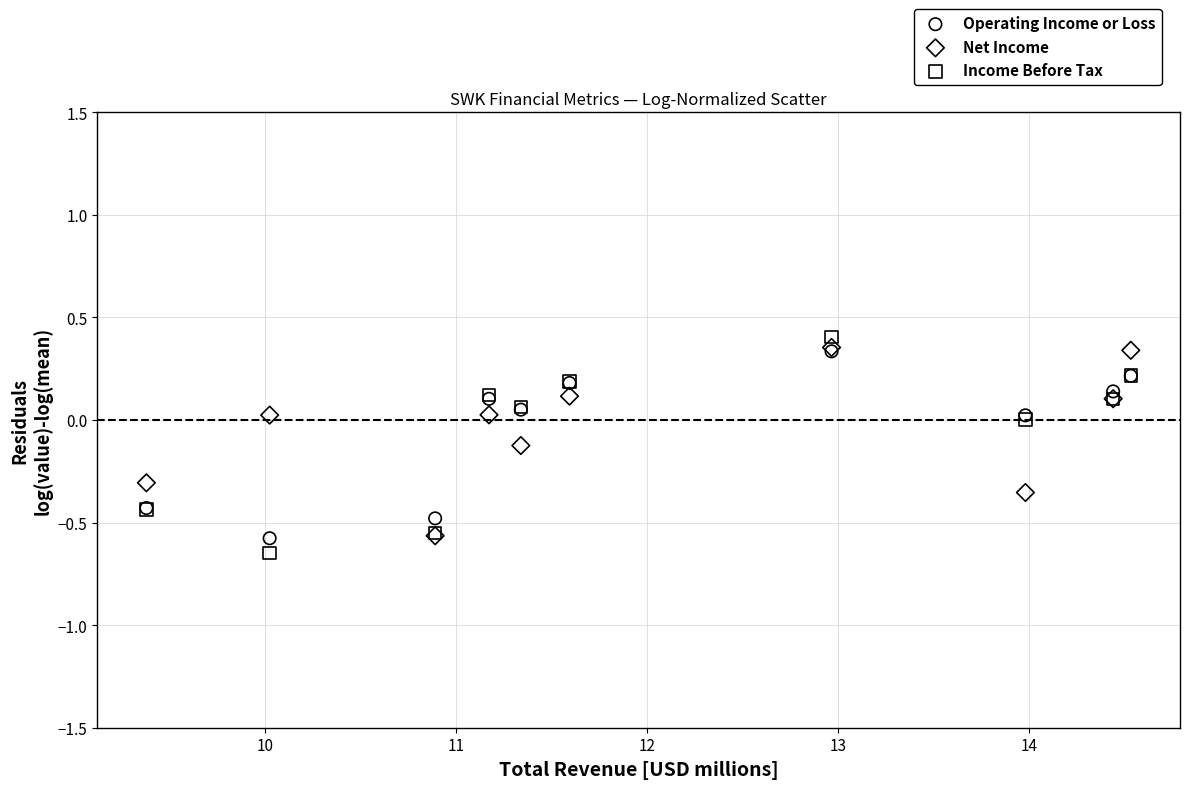

Which series has the widest spread of Y values?

Income Before Tax